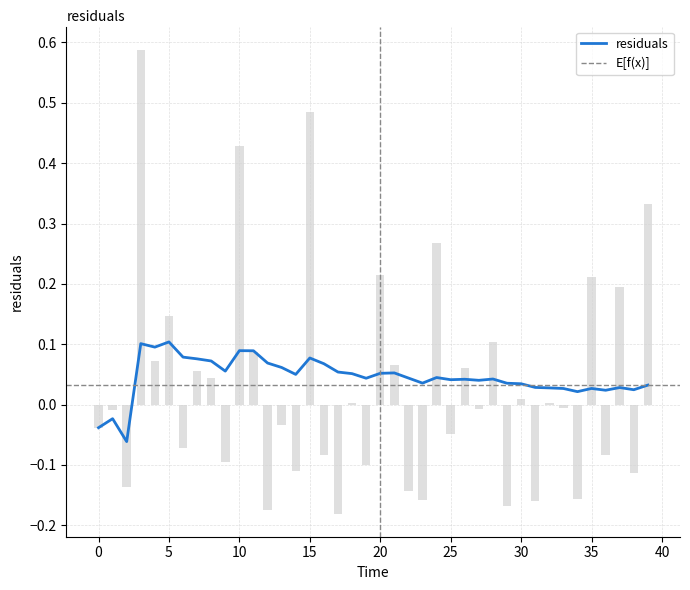

The value at 34.0 is -0.2. True or false?

True